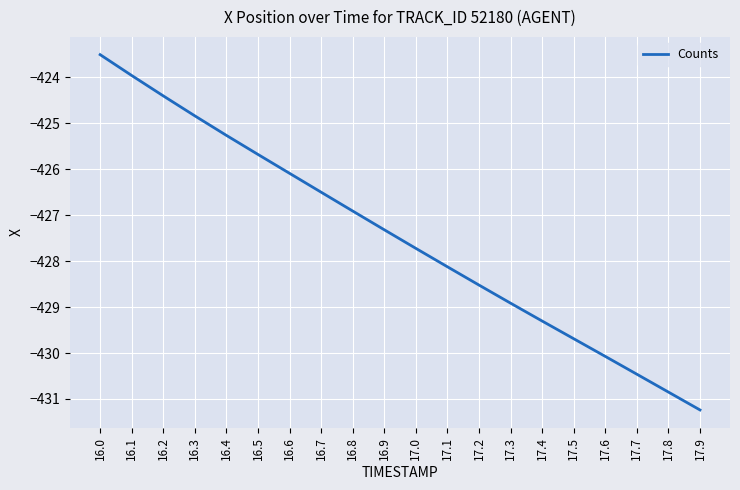

How many lines are shown in the chart?

1